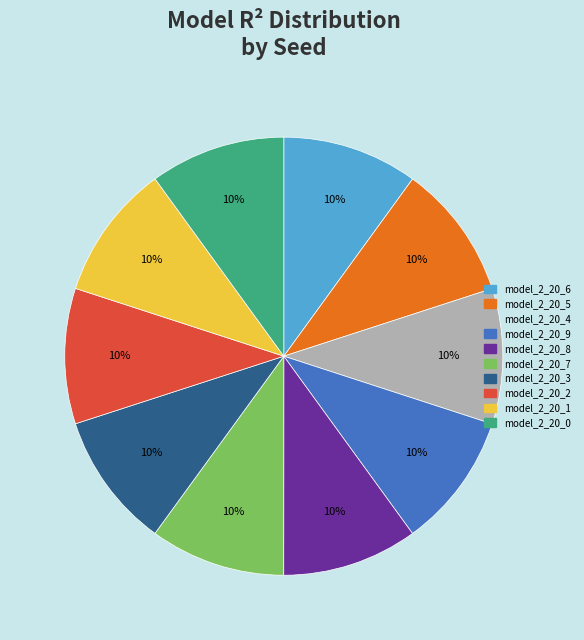

Is there a majority slice in this chart?

No